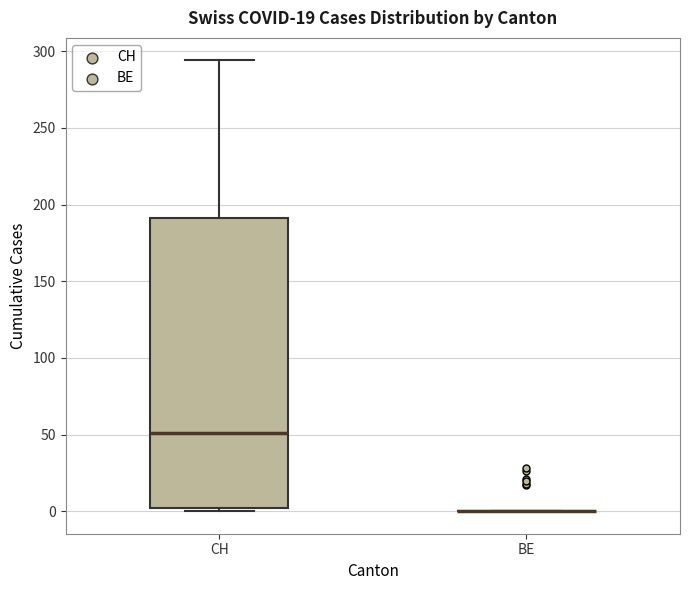

Which box is the tallest, from its lower edge to its upper edge?

CH